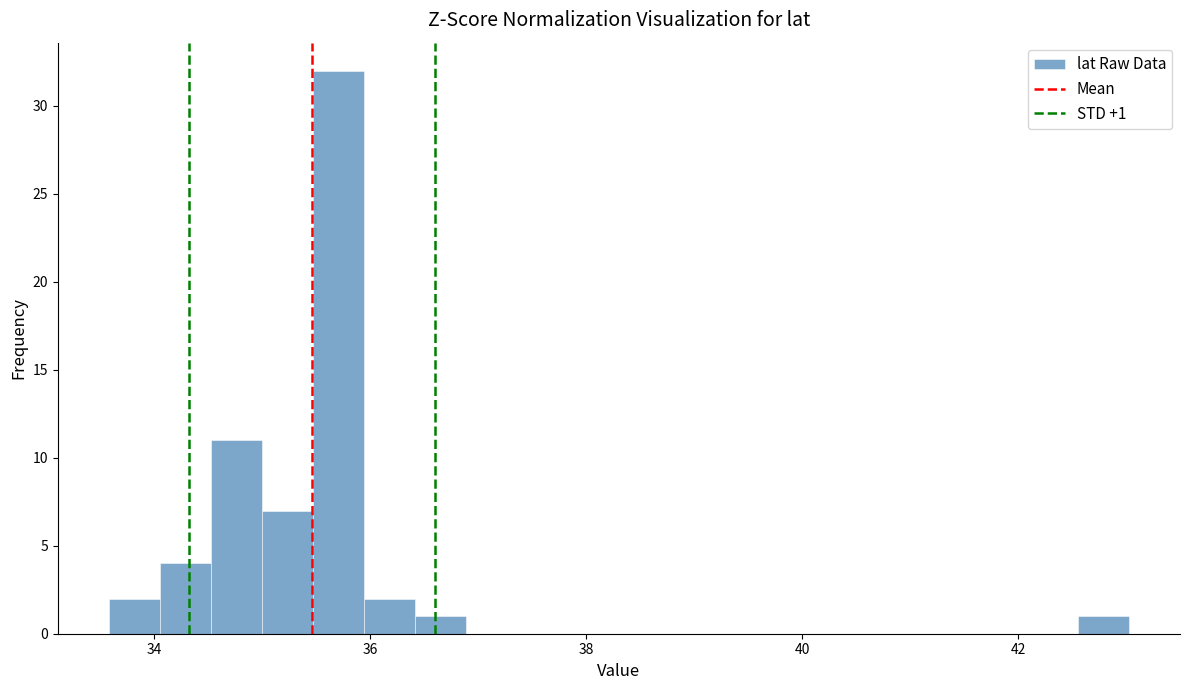

Read against the x-axis, roughly where is the centre of the tallest bar?

35.8